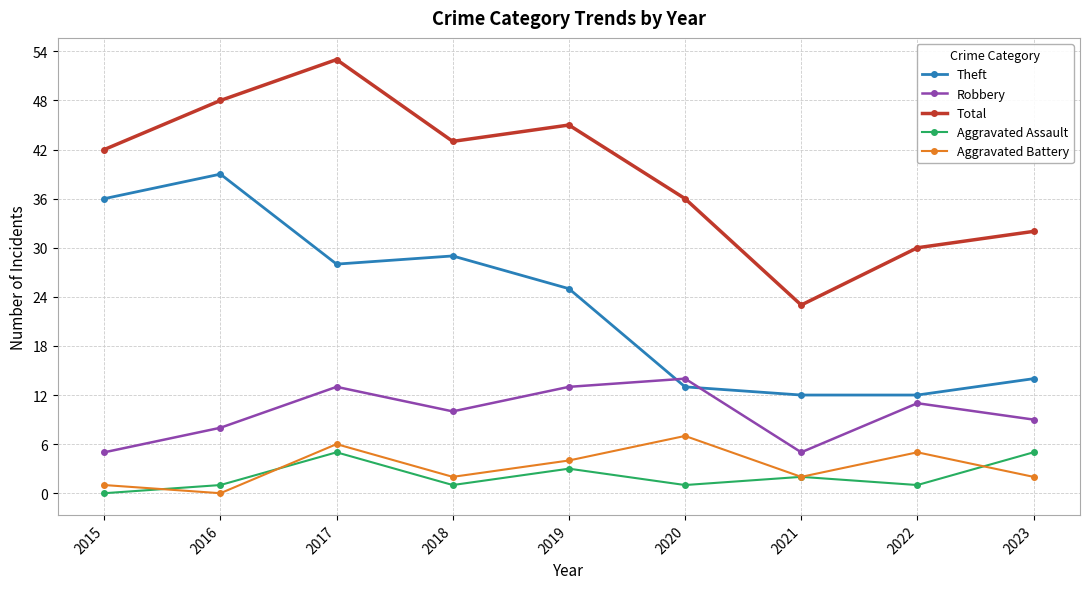

True or false: Aggravated Battery and Robbery intersect in this chart.

False